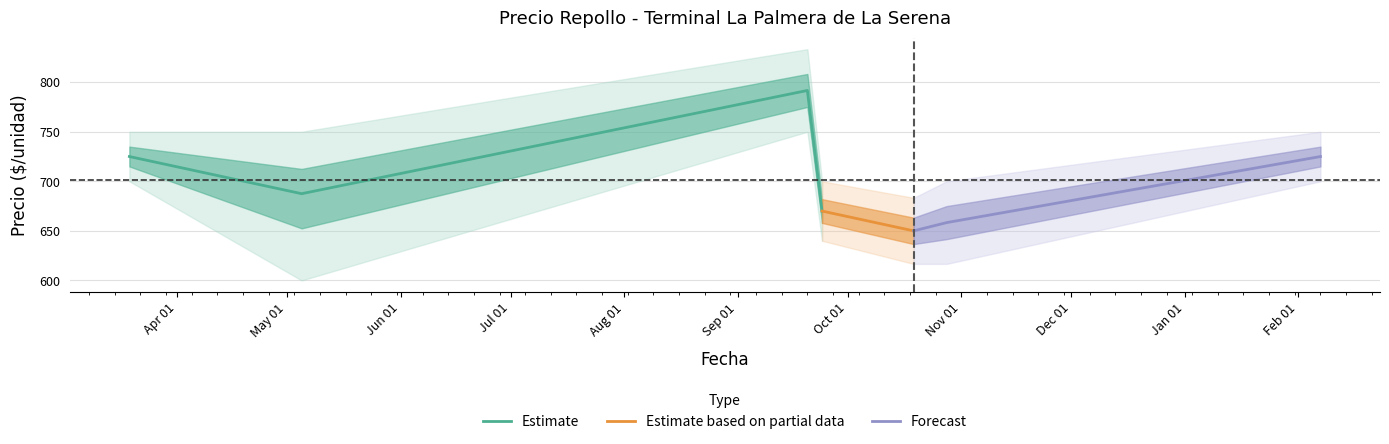

What is the maximum value for Estimate?

791.7